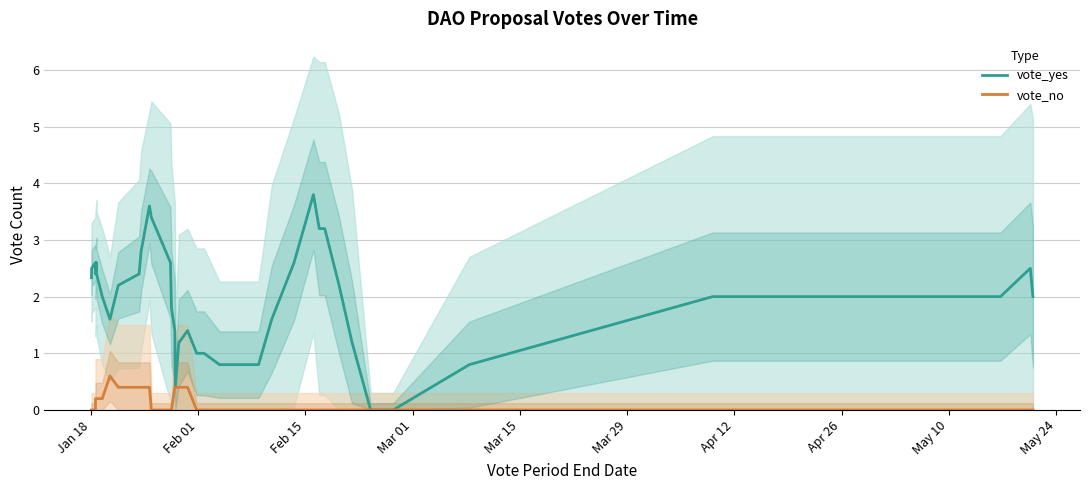

What is the maximum value for vote_yes?

3.8